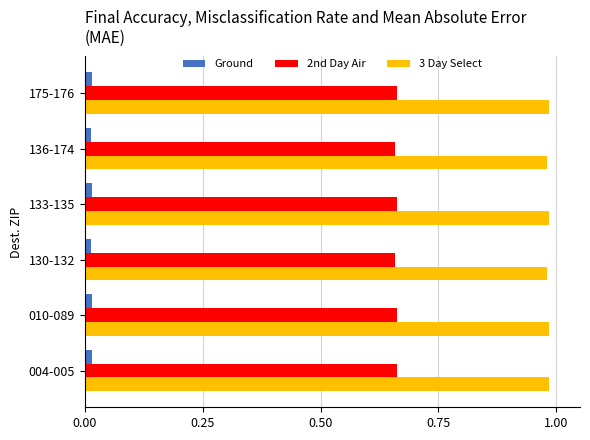

Is it true that 2nd Day Air equals 0.9 at 010-089?

False